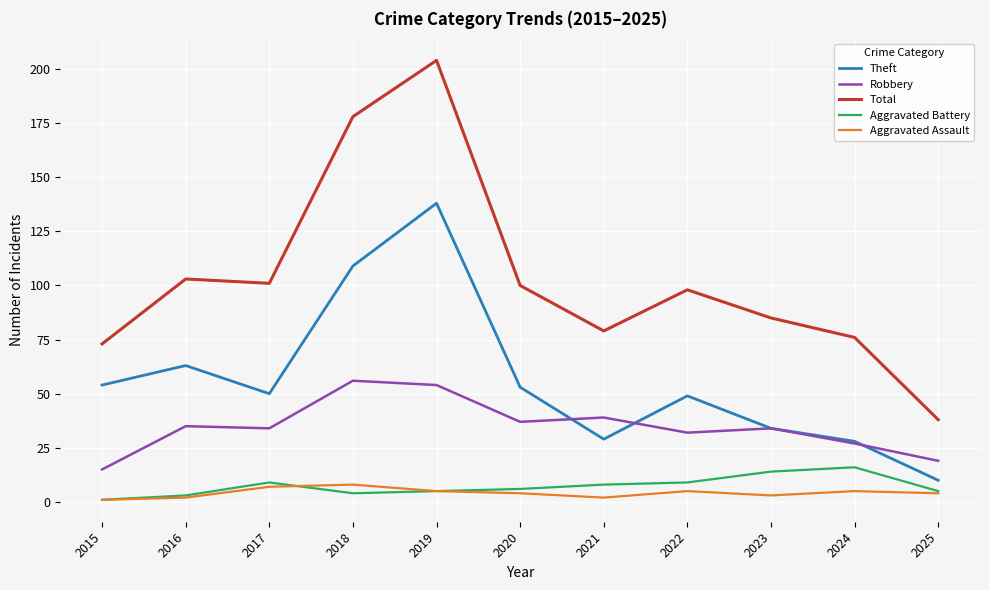

What is the approximate value of Aggravated Assault at 2018?

8